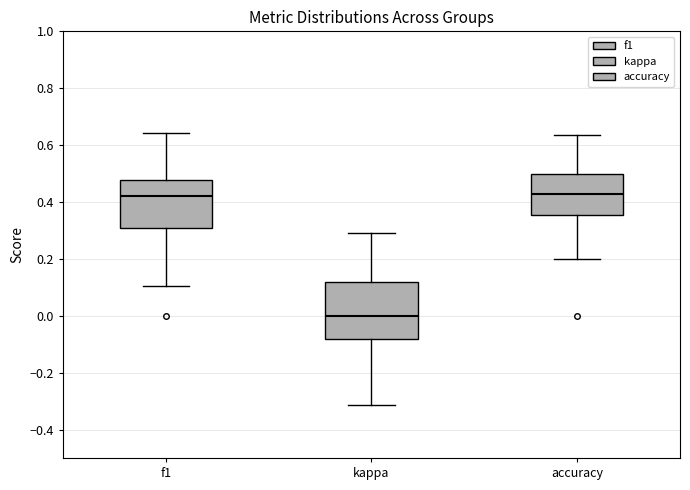

Which box has the lowest median line?

kappa